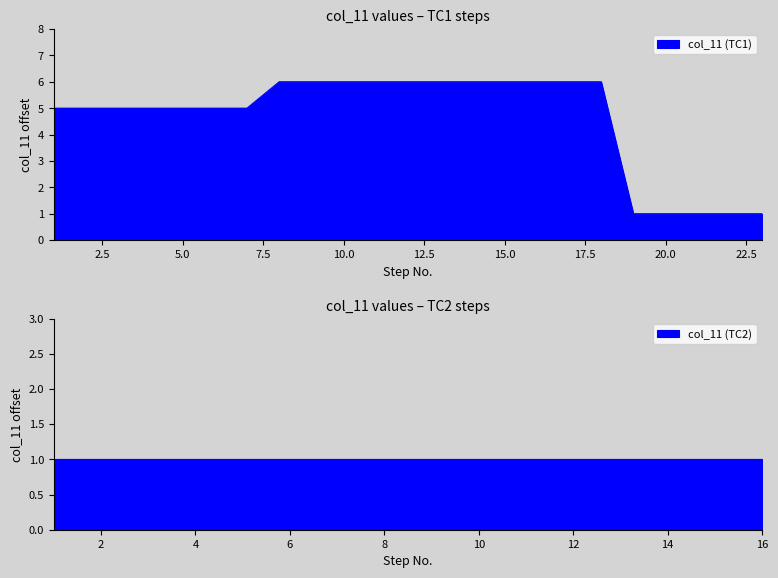

Count the number of categories in the chart.

39